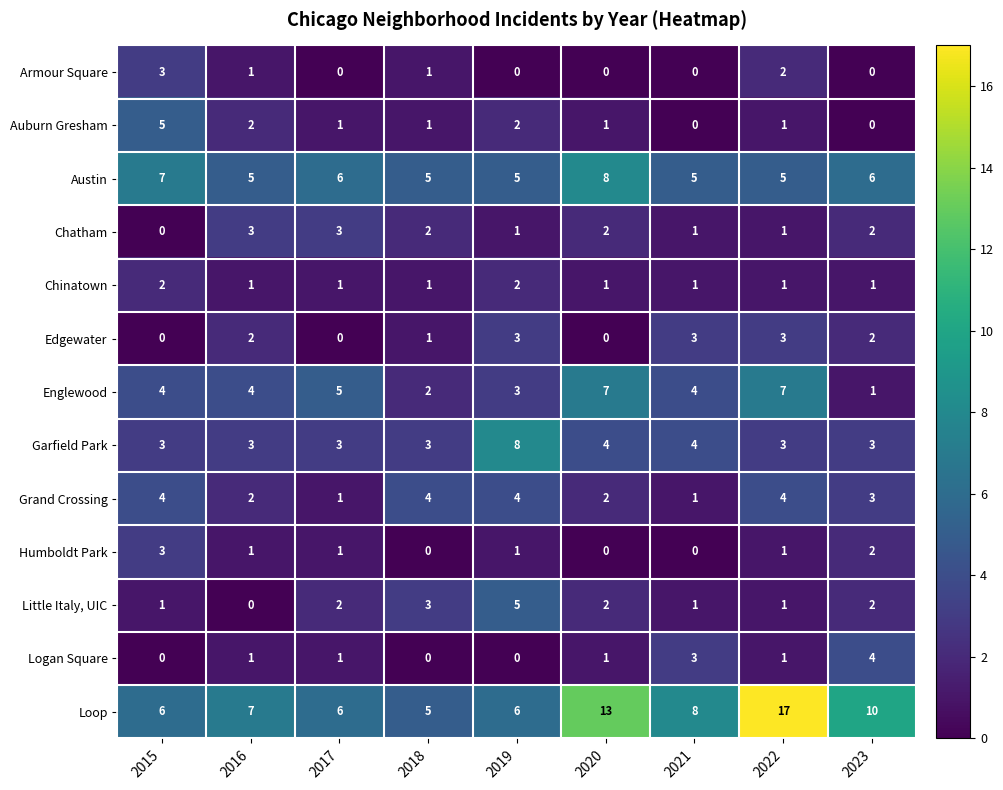

True or false: Edgewater has a value of -2 at 2017.

False